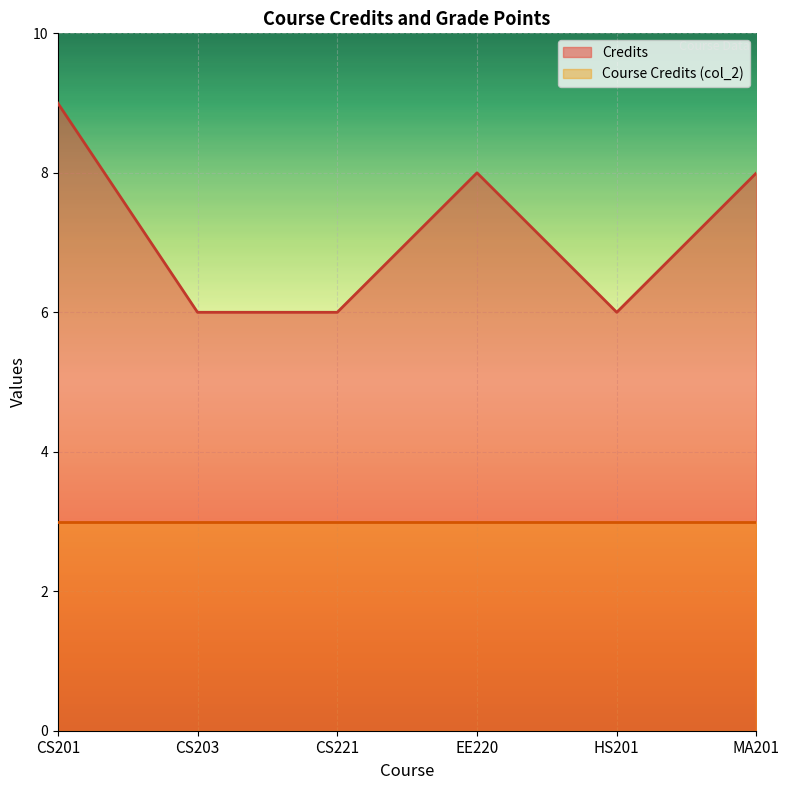

How many interior local peaks (higher than both neighbors) does the data have?

1